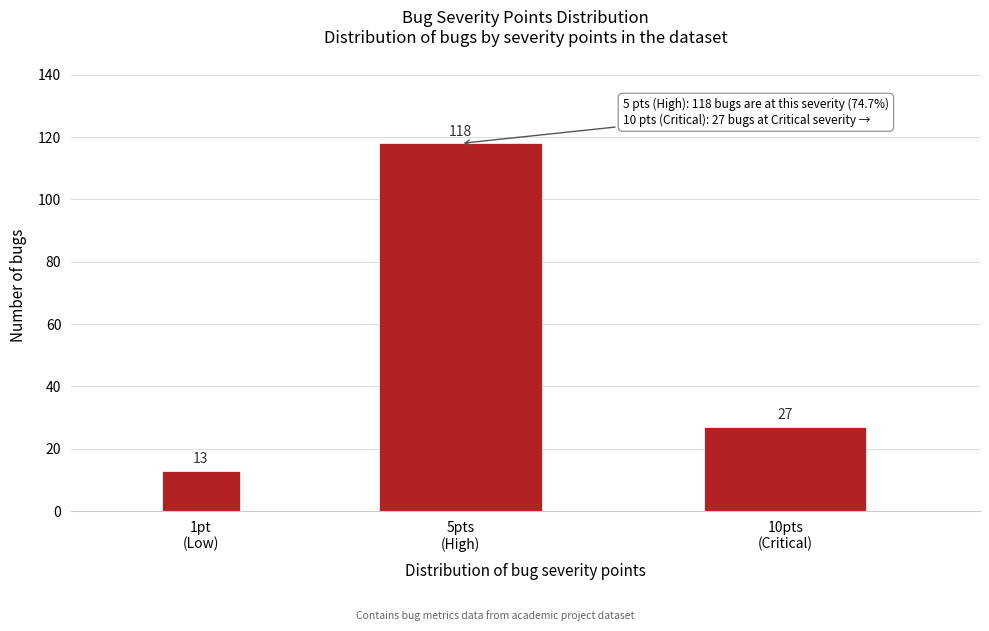

Reading left to right, transcribe all the data shown in this chart.

13	118	27